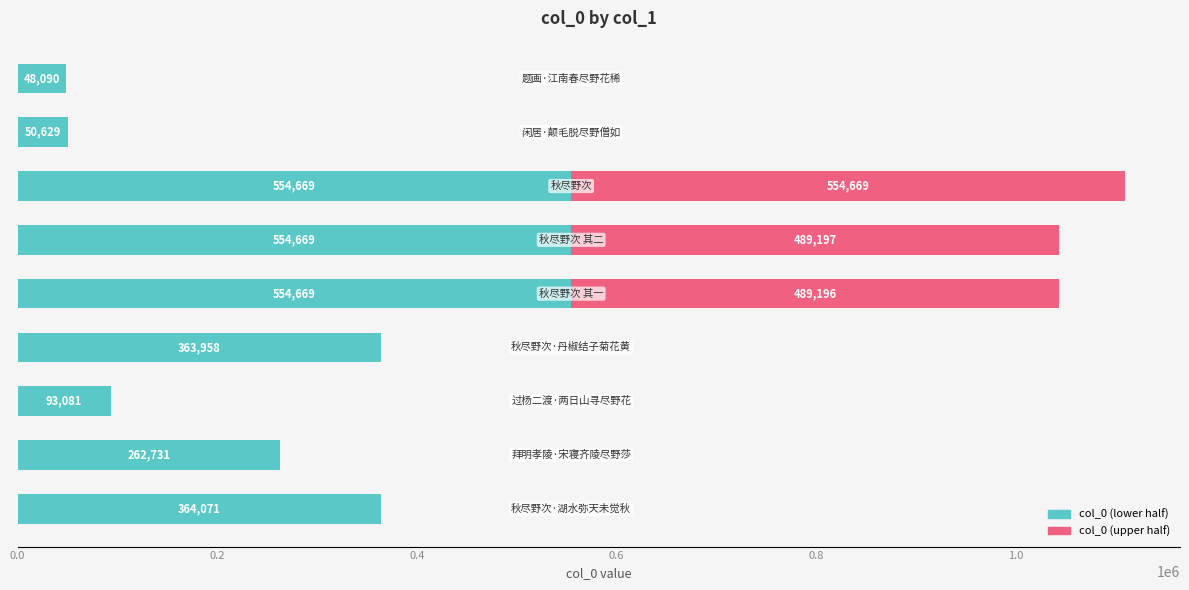

What is the sum of all col_0 (lower half) values?

2846567